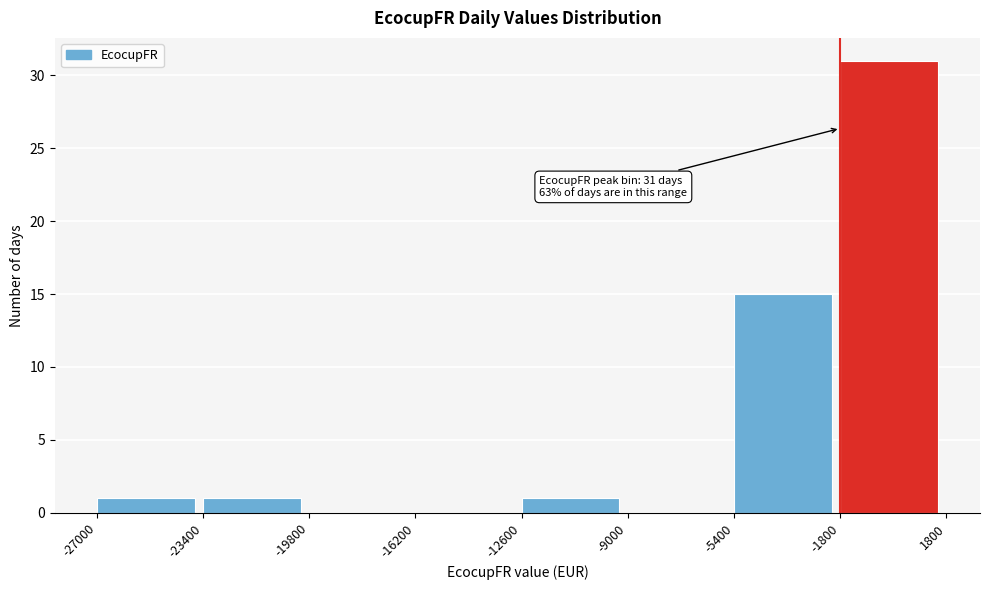

Which range on the x-axis has the tallest bar?

-1800 to 1800